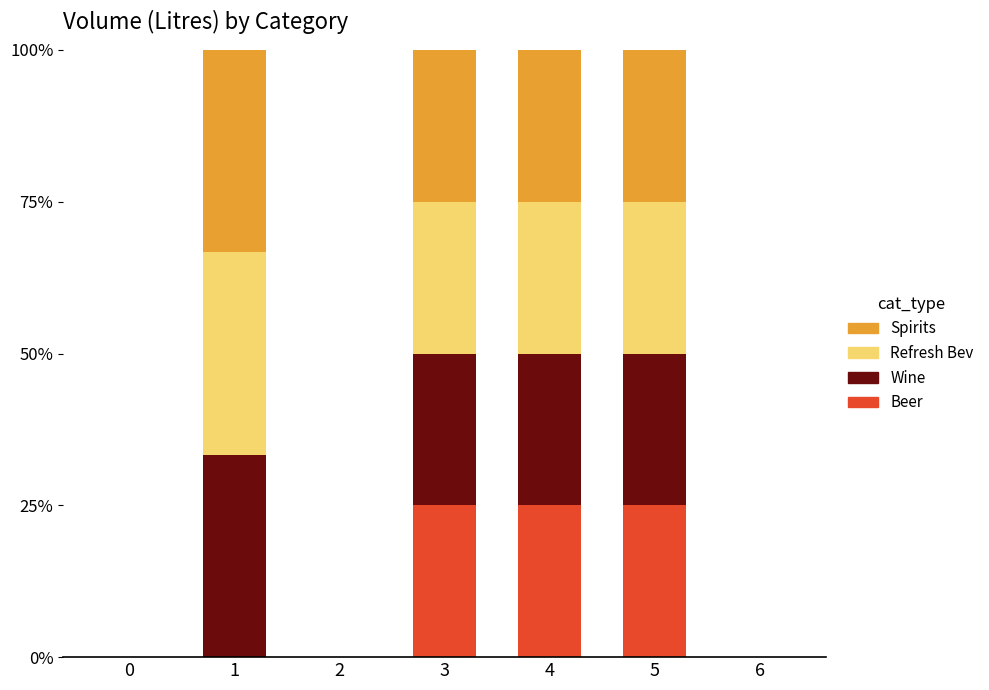

Reading right to left, list the values for the Beer series.

6=0.0	5=25.0	4=25.0	3=25.0	2=0.0	1=0.0	0=0.0